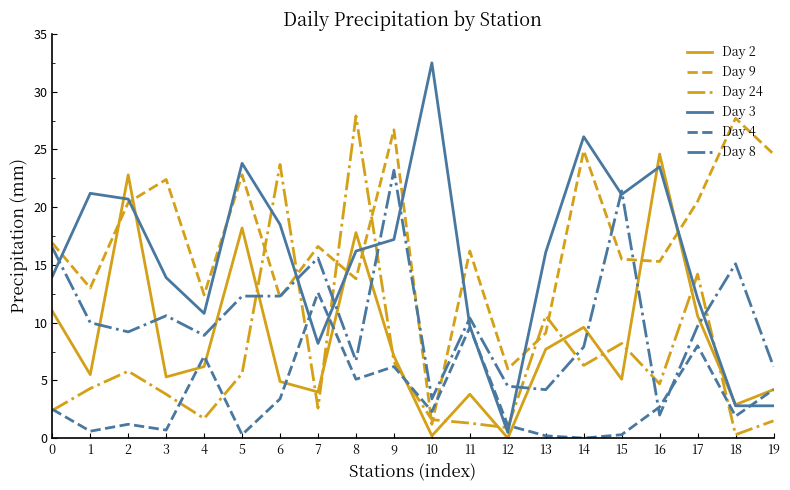

What is the greatest value displayed?

32.5